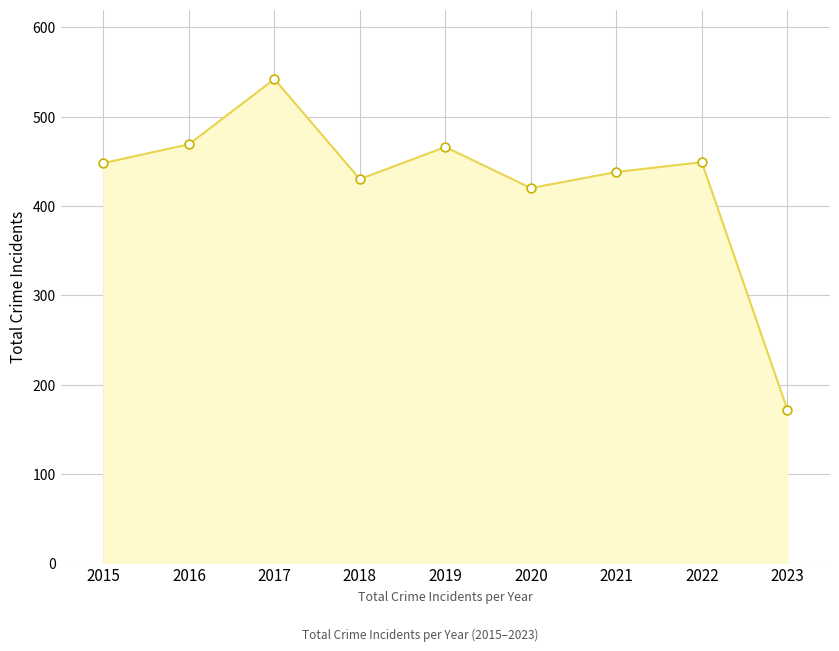

Between 2018 and 2023, which is larger?

2018